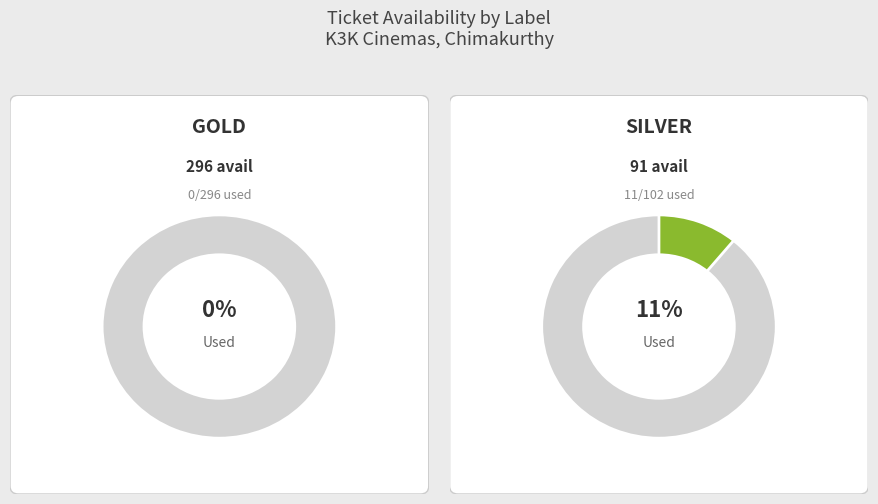

Which series has the largest range (max minus min)?

SILVER